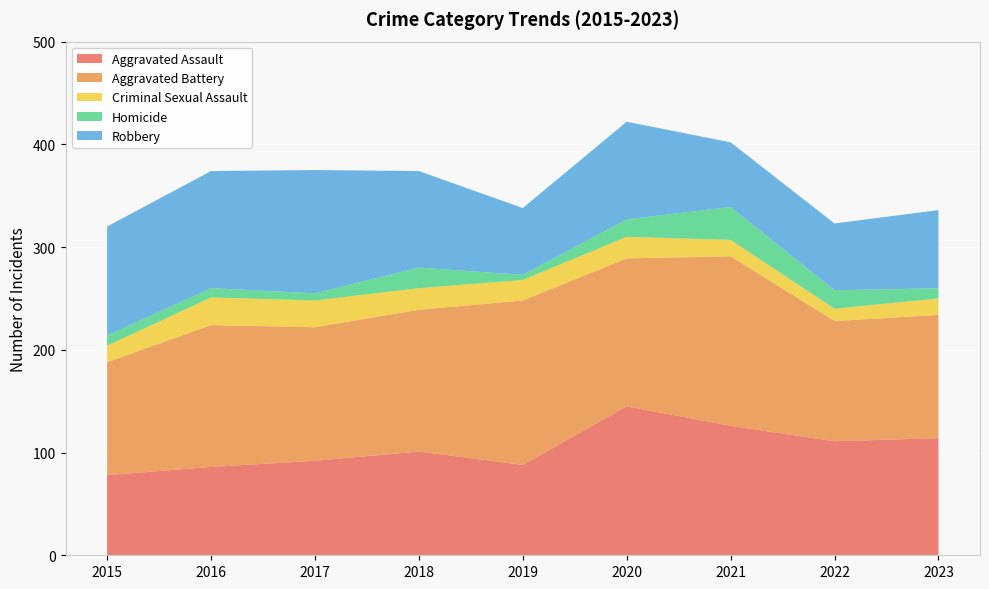

Reading left to right, list all the values displayed in this chart.

Aggravated Assault: 78	86	92	101	88	145	126	111	114
Aggravated Battery: 110	138	130	138	160	144	165	117	120
Criminal Sexual Assault: 16	27	26	21	20	21	16	12	16
Homicide: 10	9	7	20	5	17	32	18	10
Robbery: 106	114	120	94	65	95	63	65	76